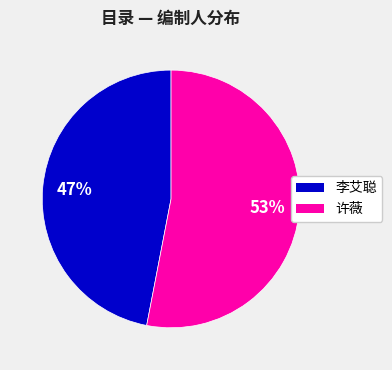

To the nearest percent, what is the average slice percentage?

50%